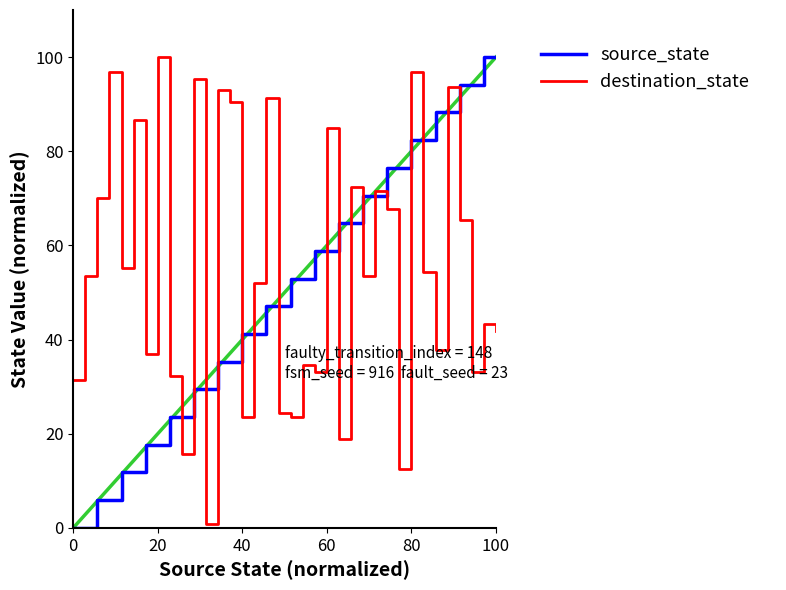

What is the maximum value for destination_state?

100.0